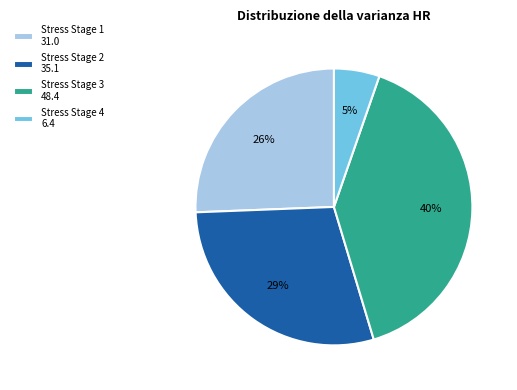

To the nearest percent, what portion does Stress Stage 1 31.0 represent?

26%